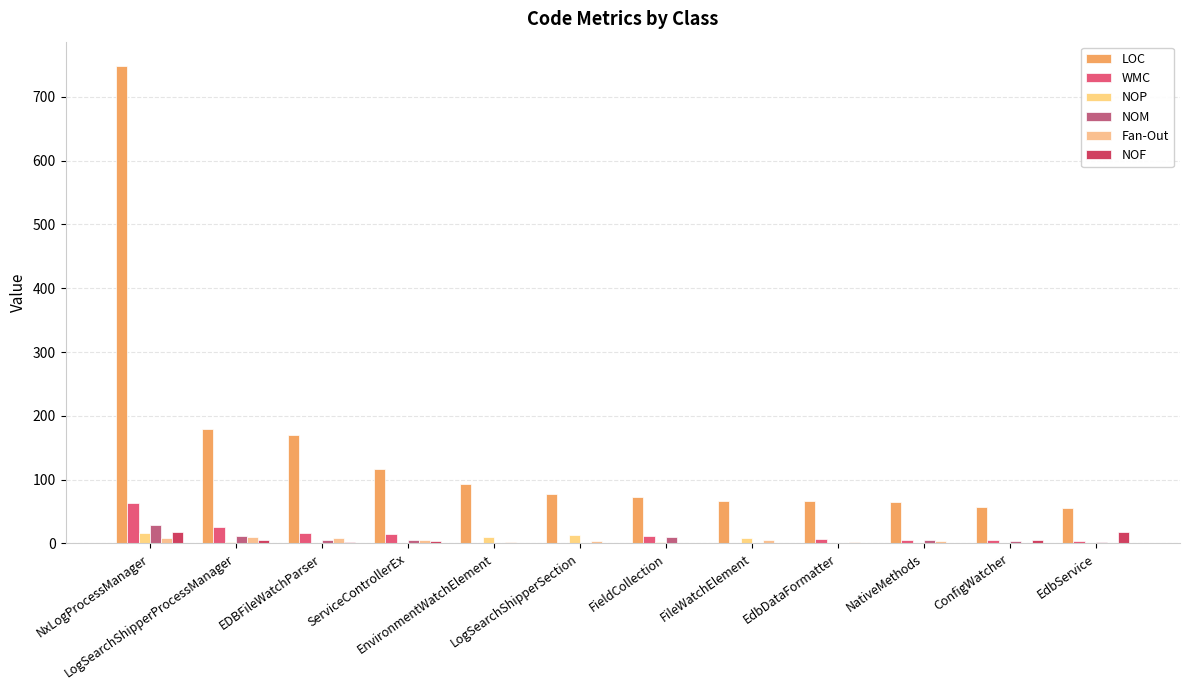

Between EnvironmentWatchElement and EdbDataFormatter, which series saw the biggest shift?

LOC